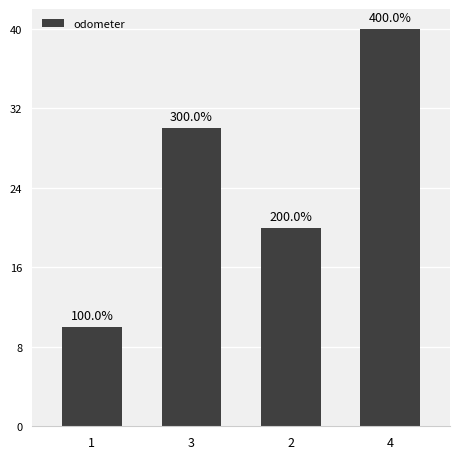

What is the greatest value displayed?

40